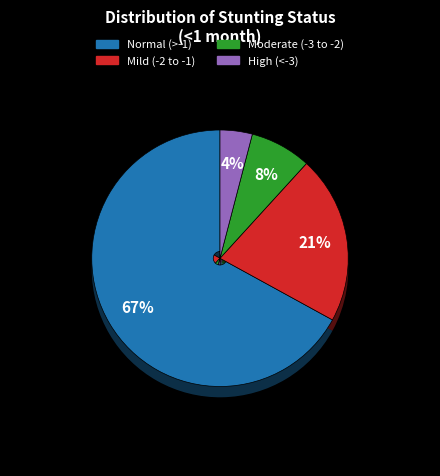

Is it true that High (HAZ-score < -3) is 1% of the pie?

False